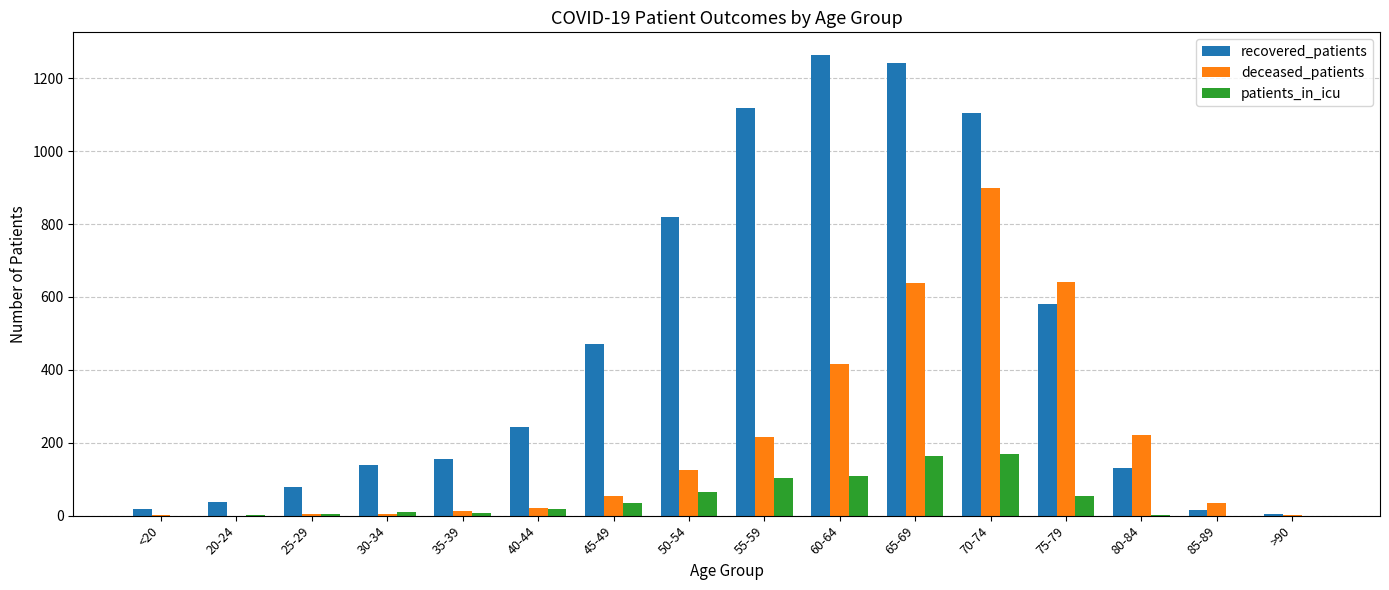

How many groups of bars are there?

16